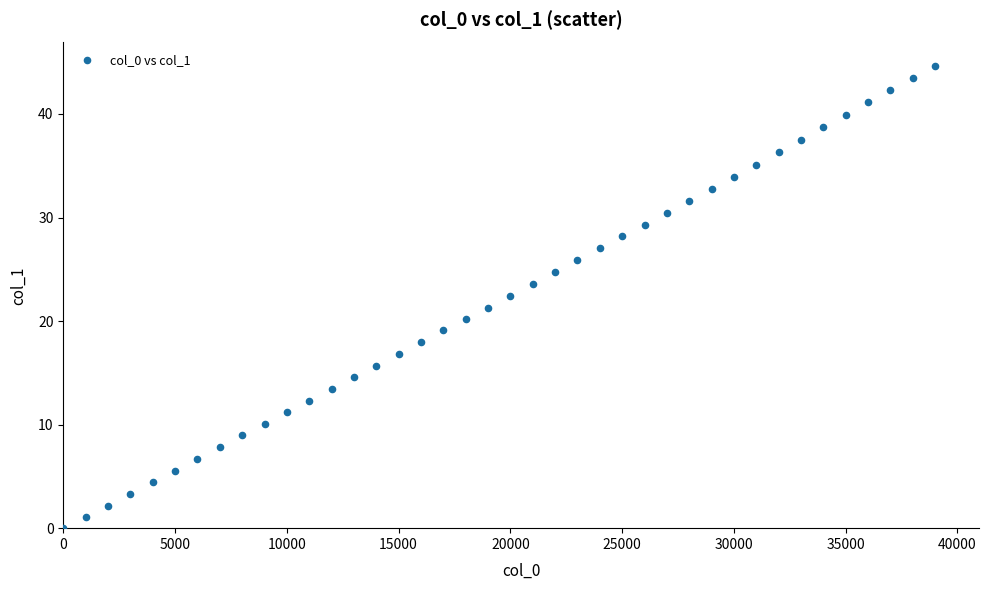

What is the range of Y values (max minus min)?

44.7